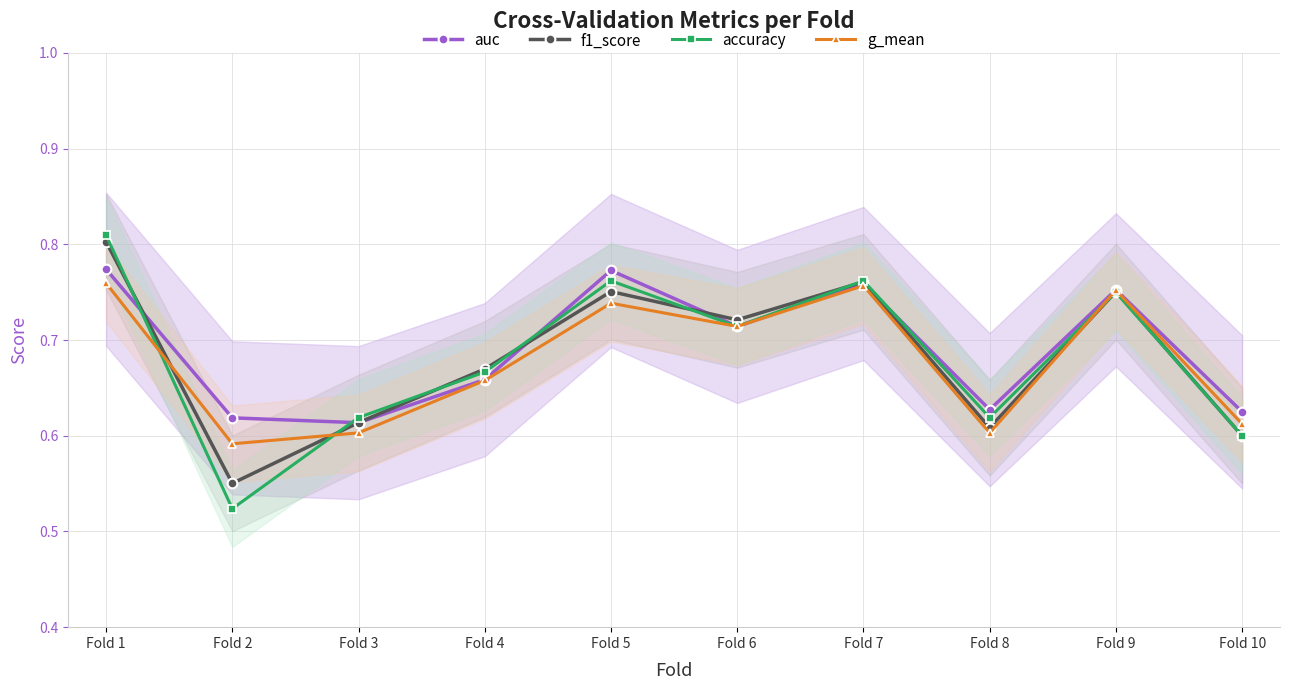

How many lines are shown in the chart?

4